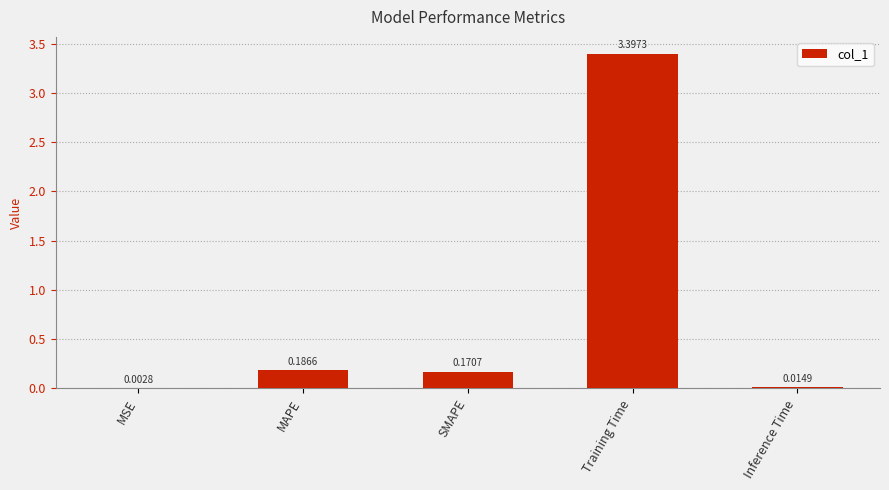

What is the change in value from SMAPE to Training Time?

+3.2